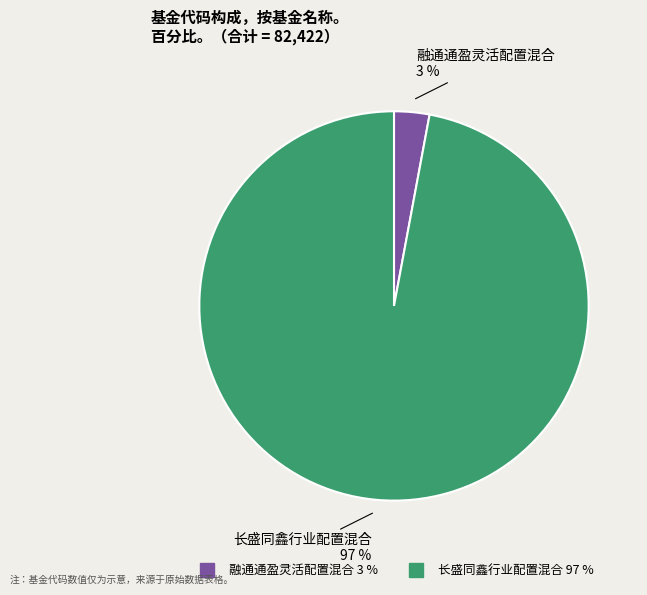

True or false: 长盛同鑫行业配置混合 accounts for 97% of the total.

True